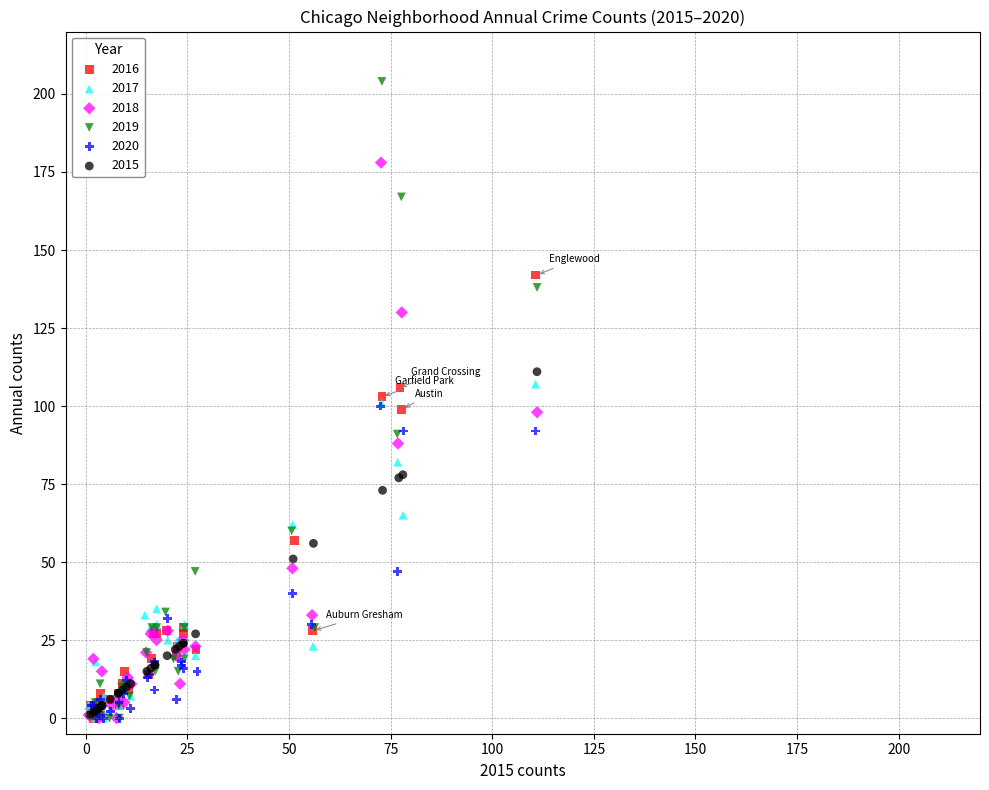

Which series has the widest spread of Y values?

2019